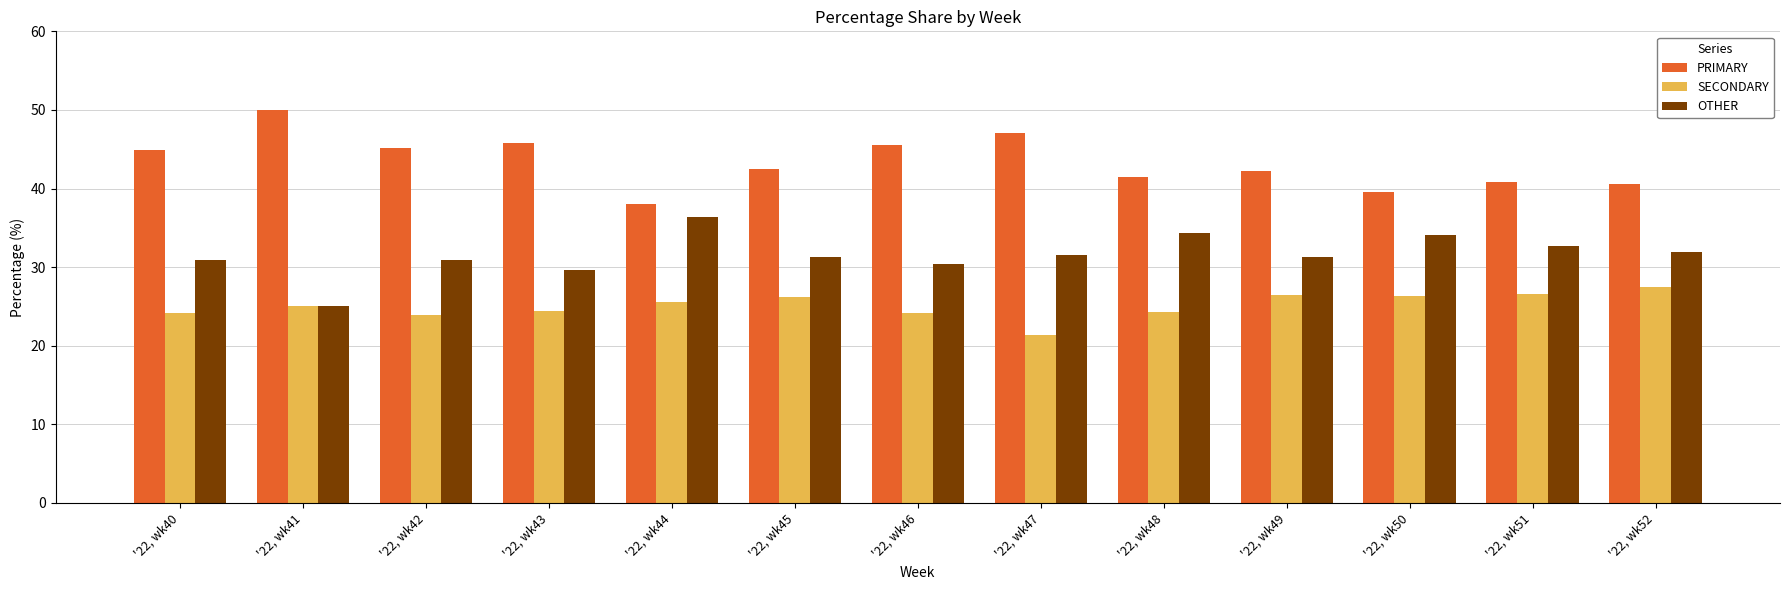

What are all the series names shown in the legend?

PRIMARY, SECONDARY, OTHER